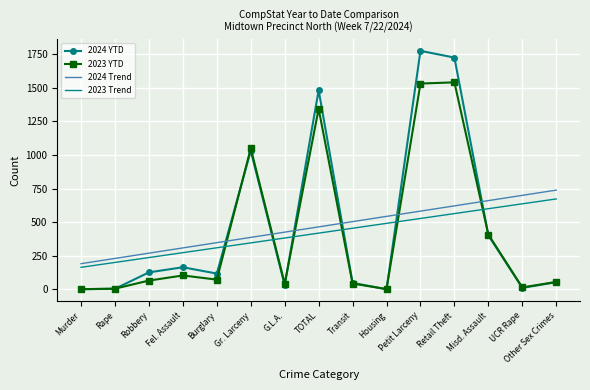

What position from the right is Rape?

14